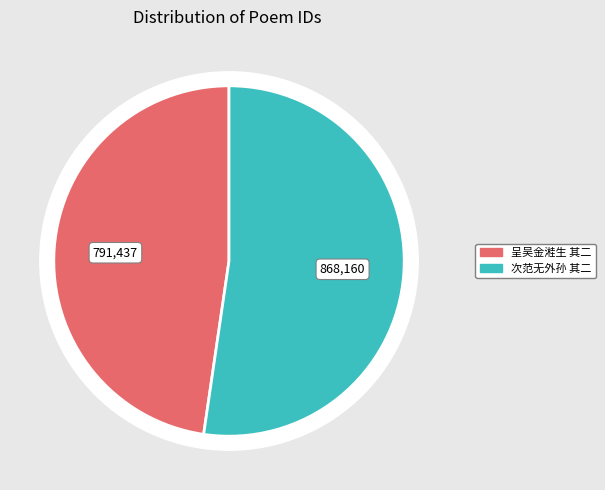

Is there a majority slice in this chart?

Yes